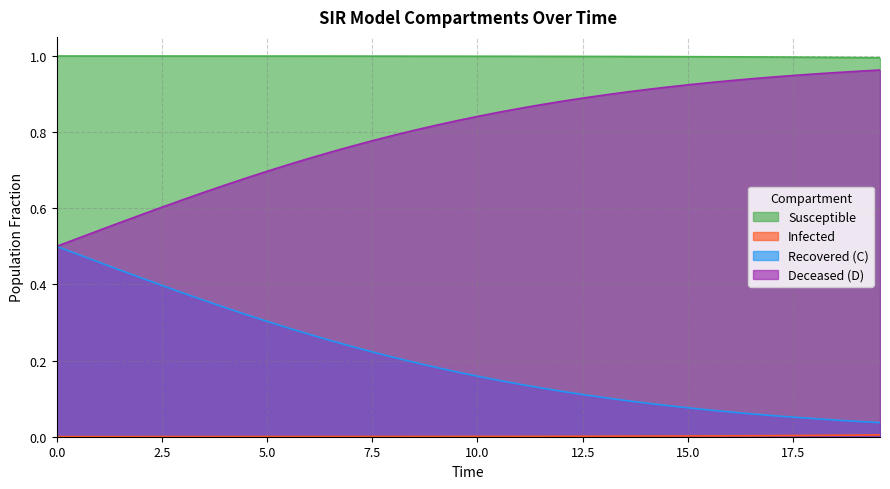

True or false: Susceptible and Recovered (C) intersect in this chart.

False